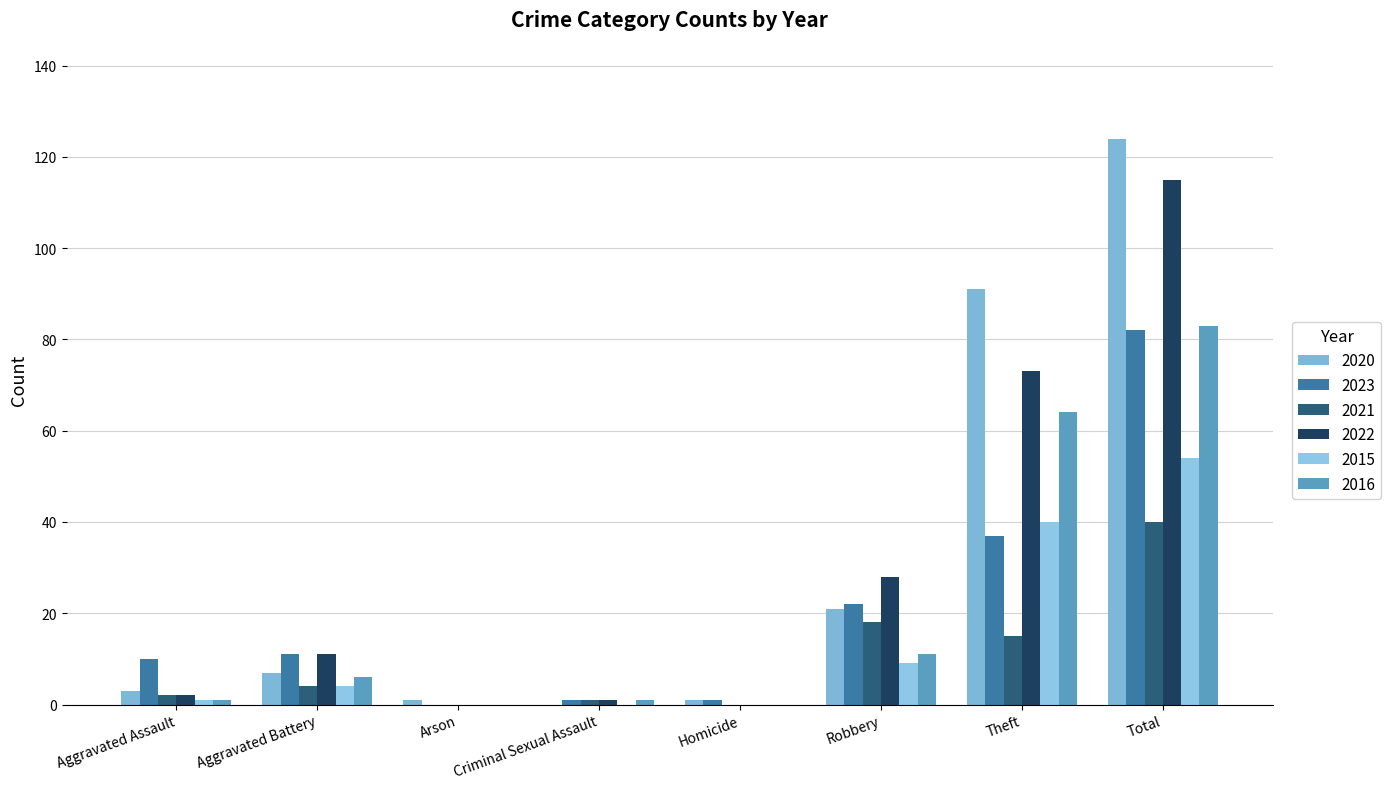

At how many categories does at least one series exceed 19?

3